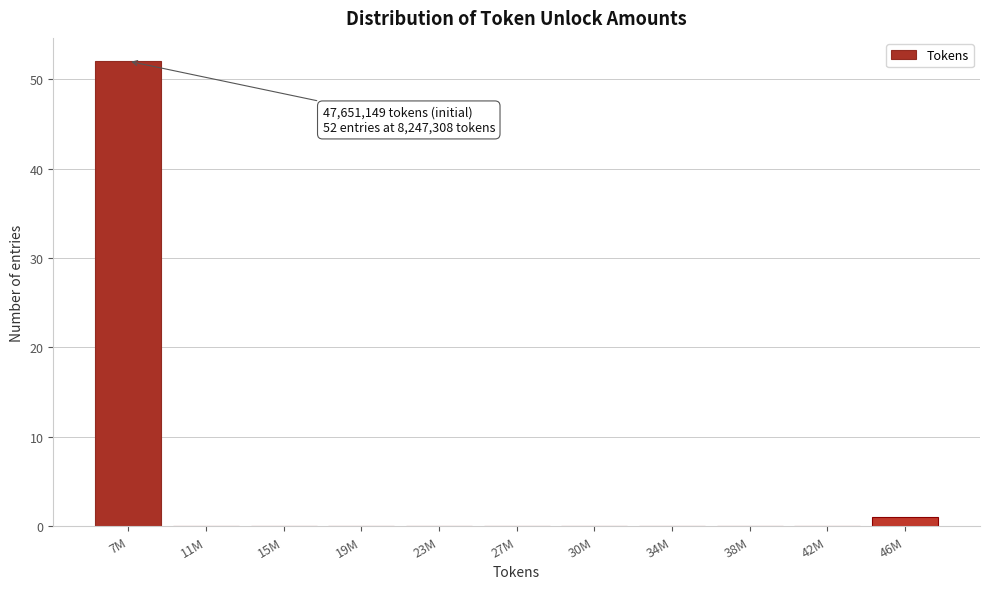

Reading left to right, extract all data points from this chart.

7M=52	11M=0	15M=0	19M=0	23M=0	27M=0	30M=0	34M=0	38M=0	42M=0	46M=1